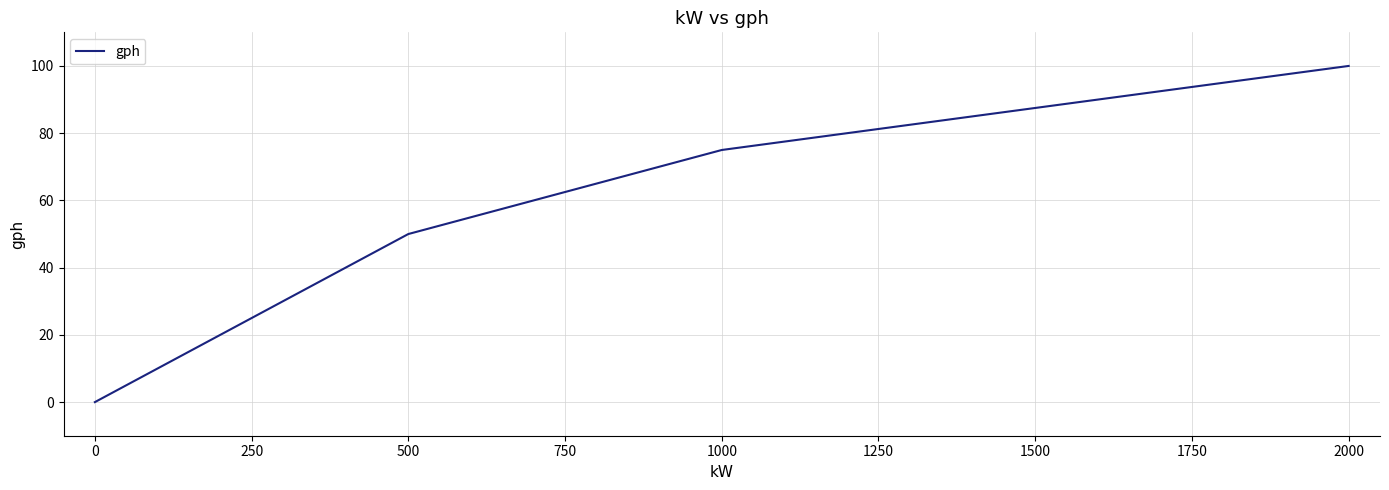

How many lines are shown in the chart?

1